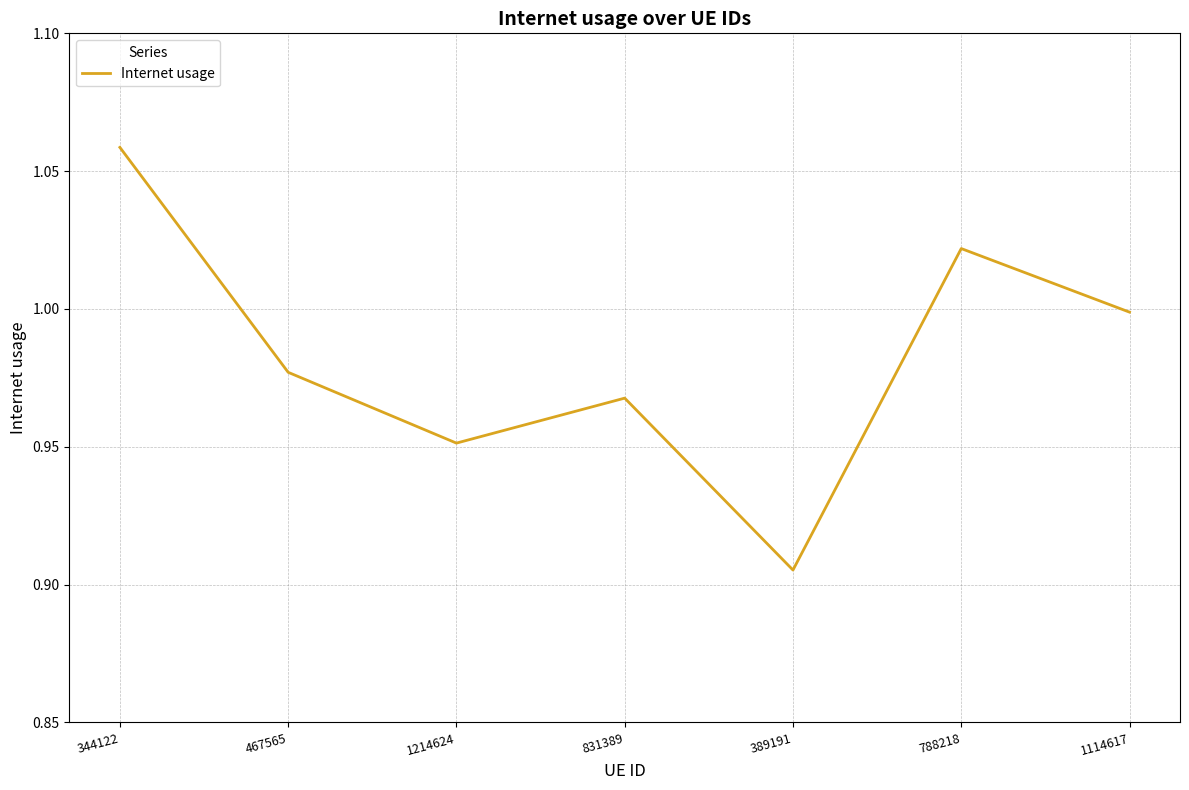

Which label corresponds to the largest value in the chart?

344122